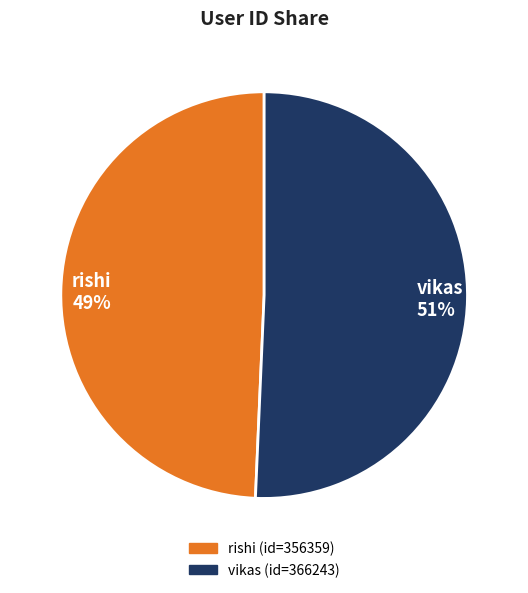

To the nearest percent, what percentage of the pie is rishi?

49%